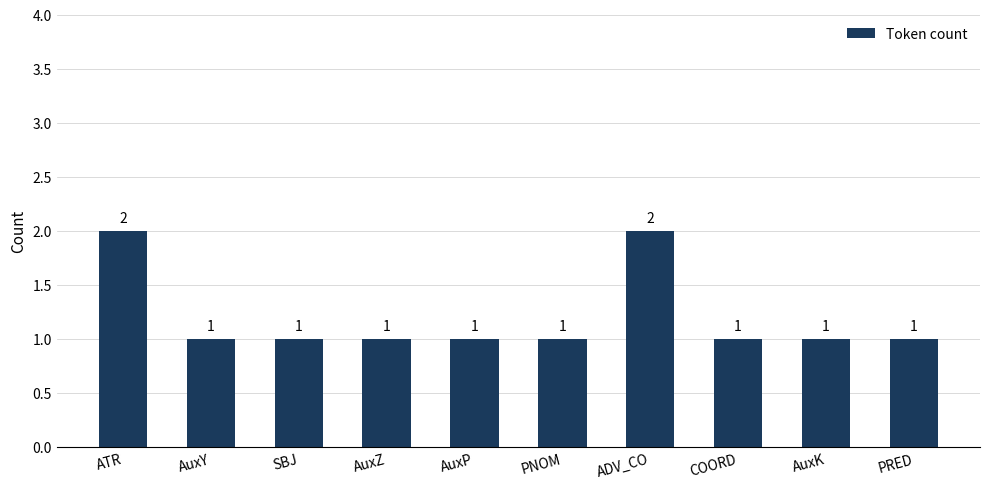

What value does the data have at COORD?

1